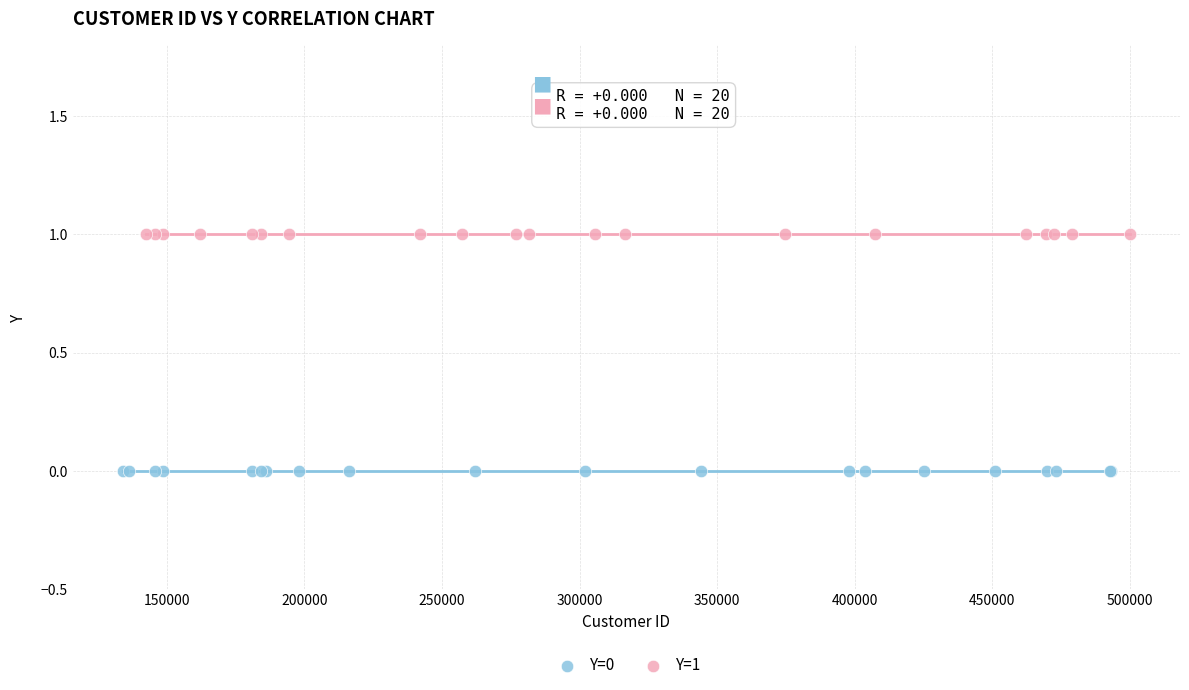

Which series contains the highest Y value?

Y=1